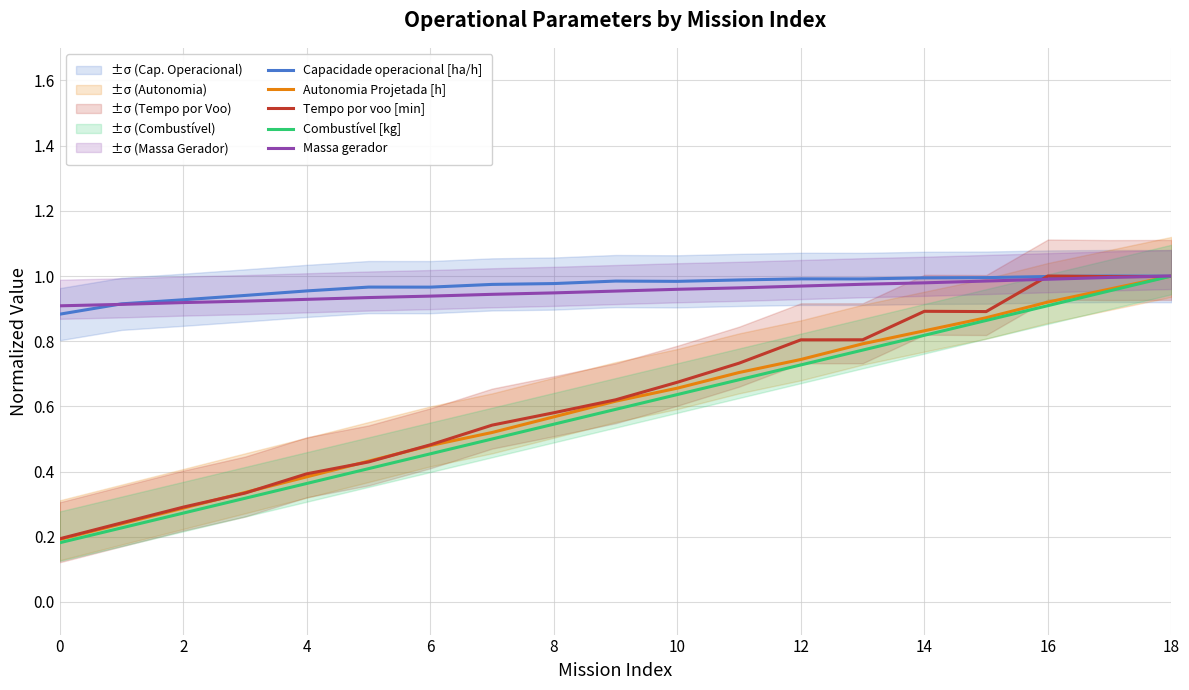

True or false: Autonomia Projetada [h] and Tempo por voo [min] cross at least once.

True